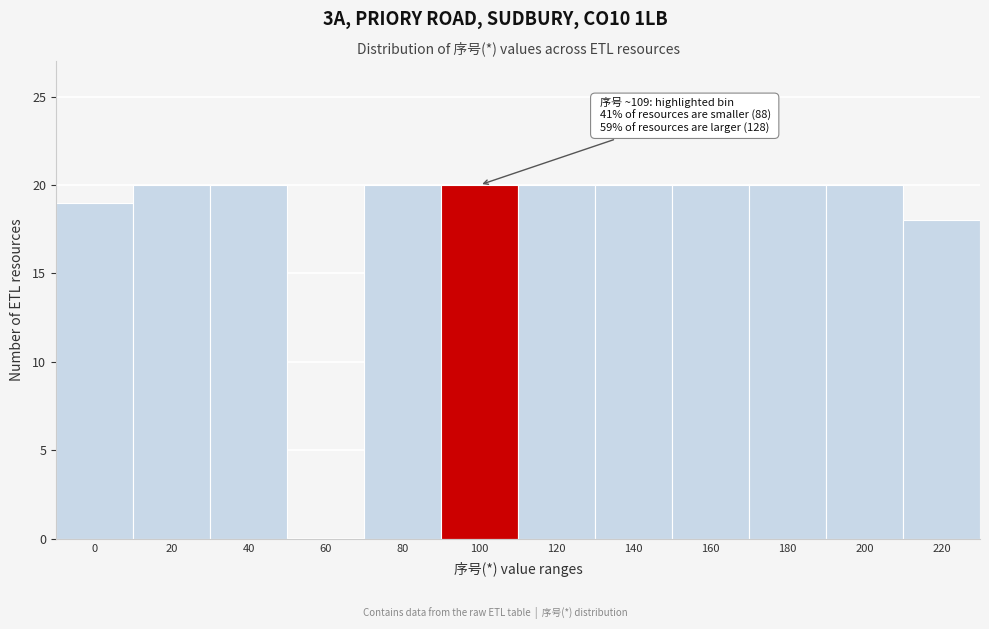

Reading left to right, extract all data points from this chart.

0=19	20=20	40=20	60=0	80=20	100=20	120=20	140=20	160=20	180=20	200=20	220=18